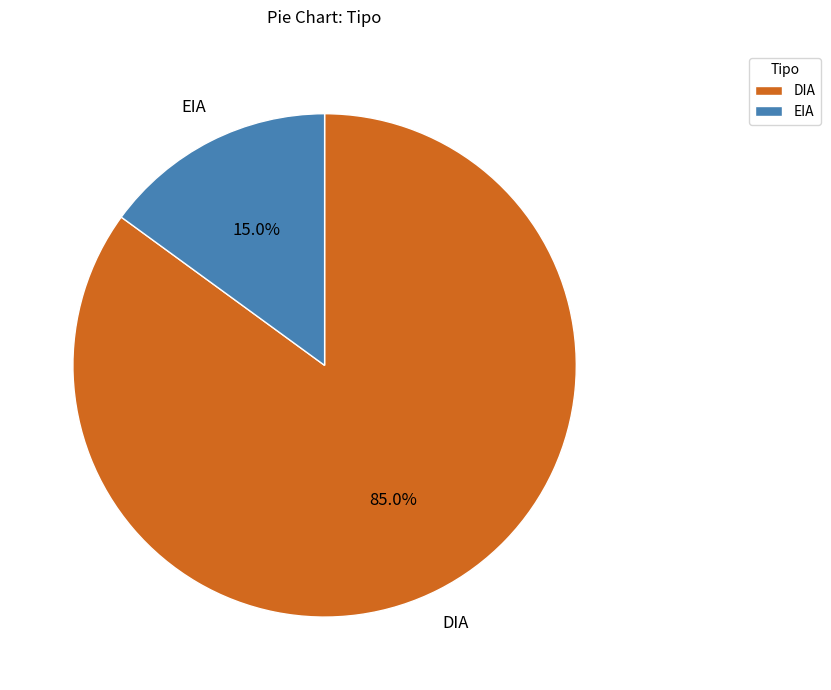

Does DIA represent more than half of the total?

Yes